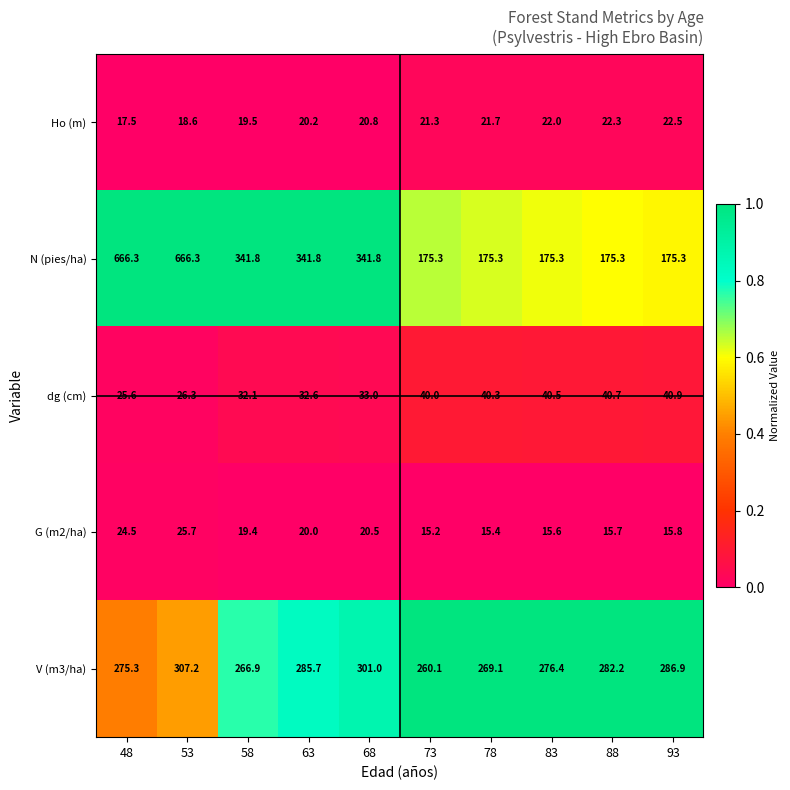

What is the greatest value displayed?

666.3